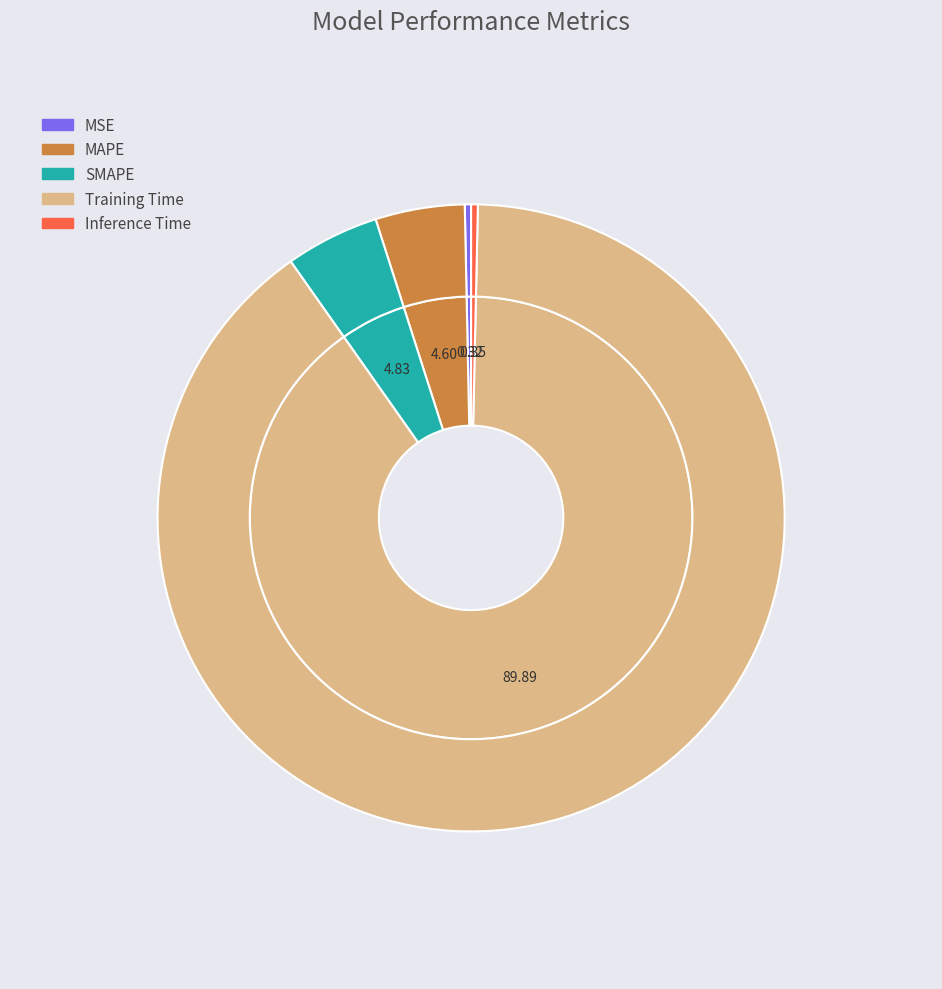

How much of the chart is everything except SMAPE?

95.2%